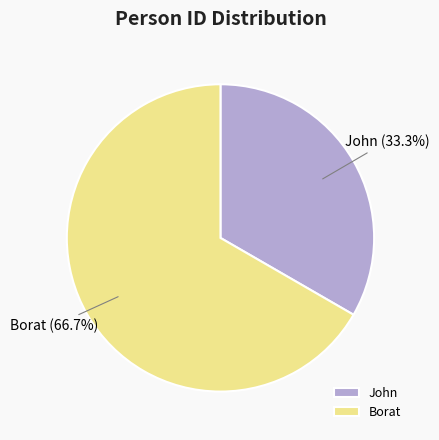

Which category has the smallest portion of the pie?

John